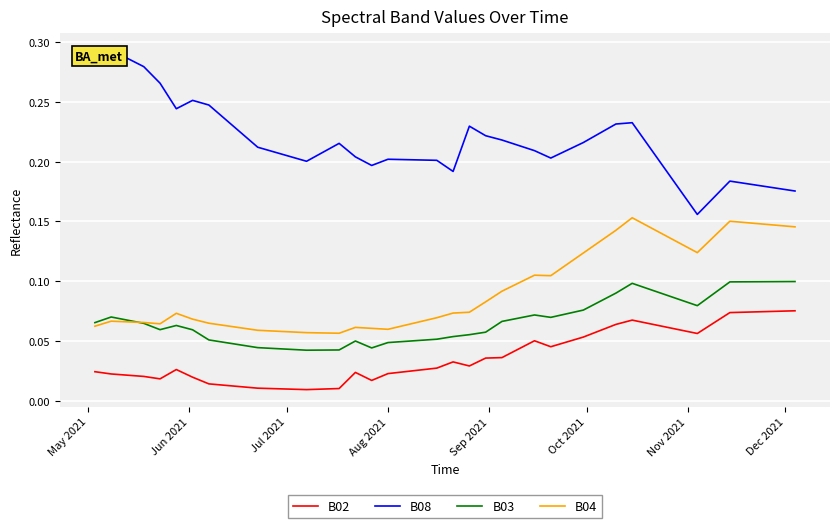

Which series has the largest total across all categories?

B08